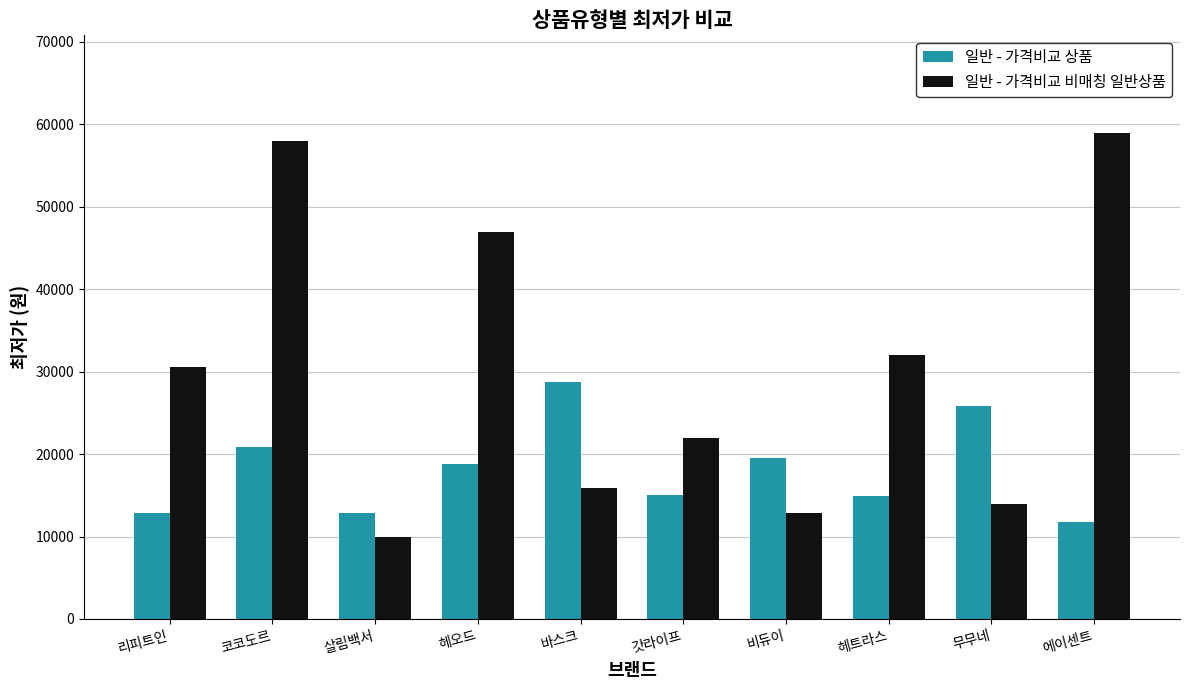

What is the difference between the second highest and second lowest values in the 일반 - 가격비교 상품 series?

12900